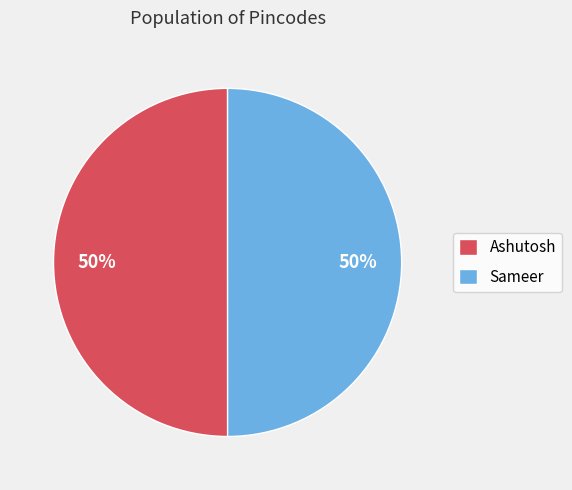

Is it true that Sameer is 50% of the pie?

True